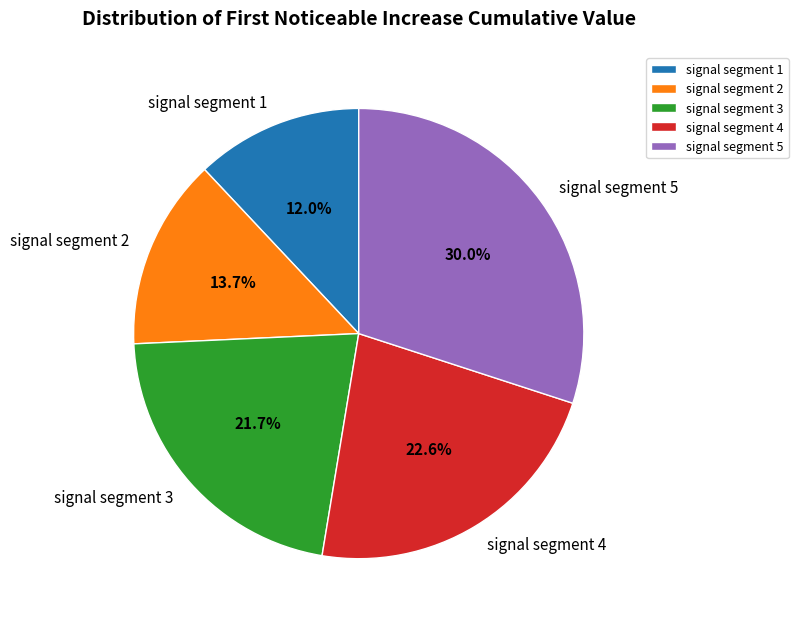

True or false: signal segment 2 accounts for 14% of the total.

True